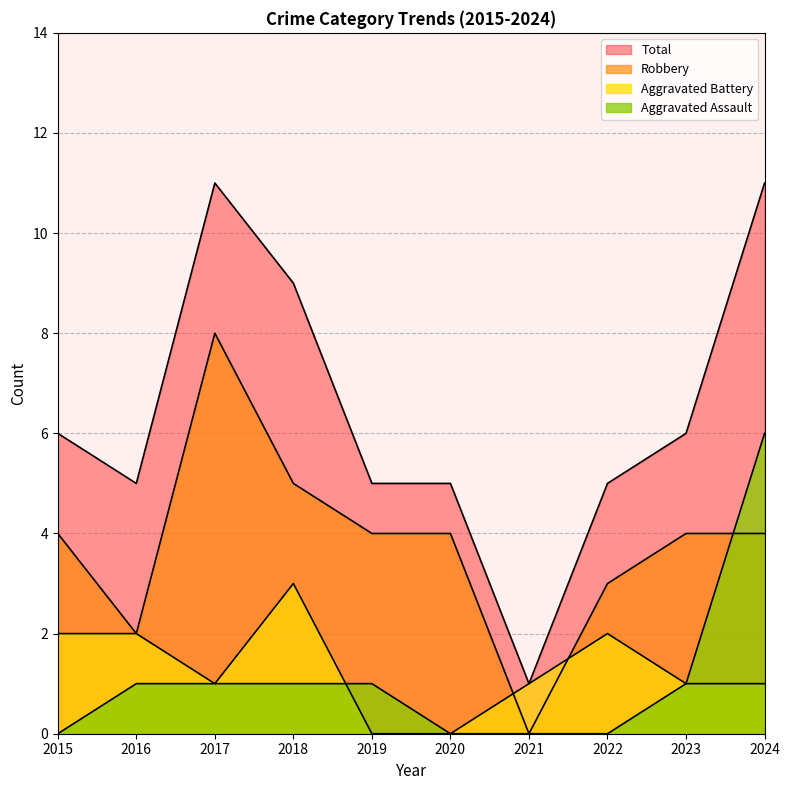

What is the sum of the Total values at 2018 and 2019?

14